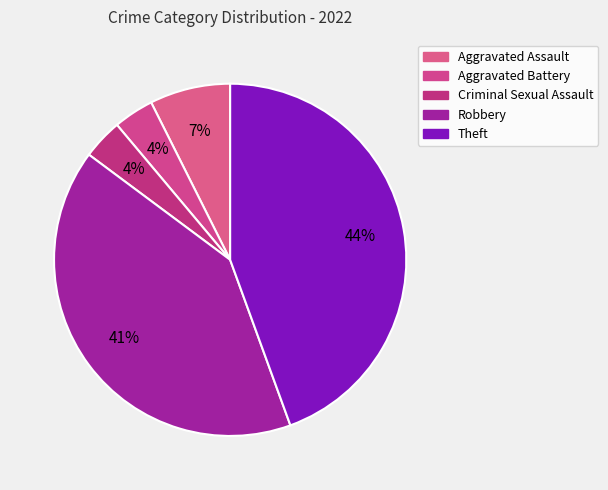

Is it true that Aggravated Assault is 7% of the pie?

True